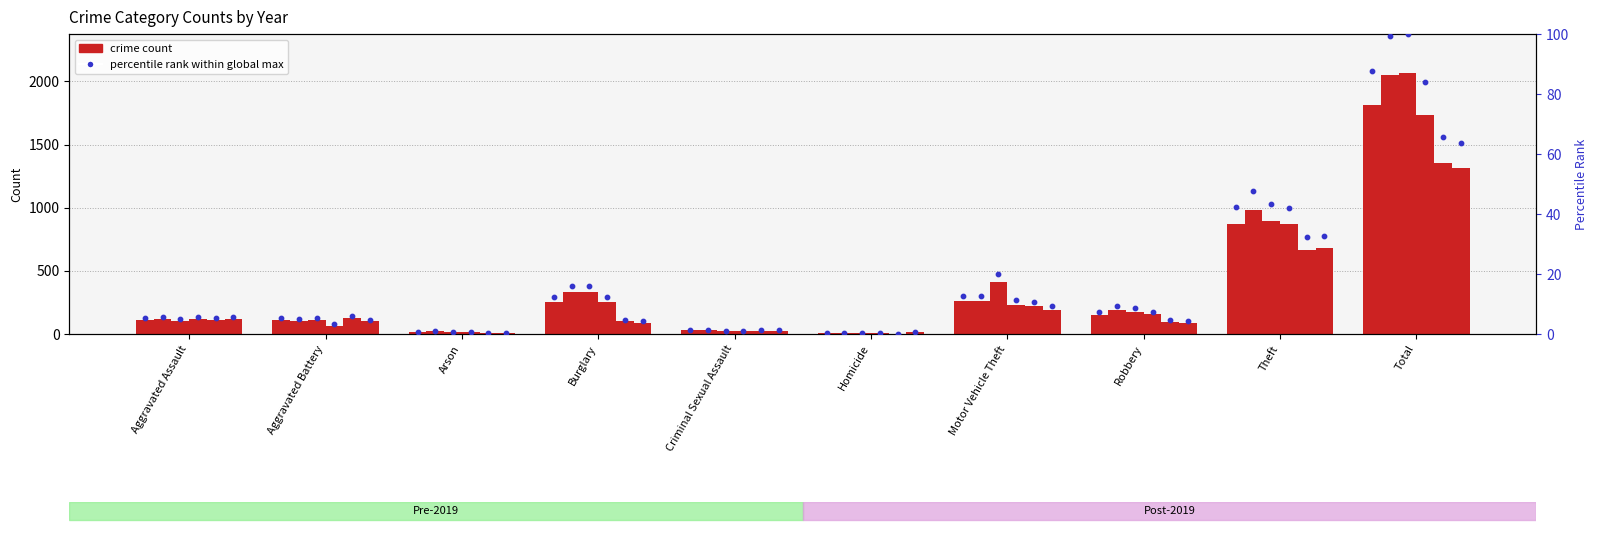

What is the total value across all series at Homicide?

49